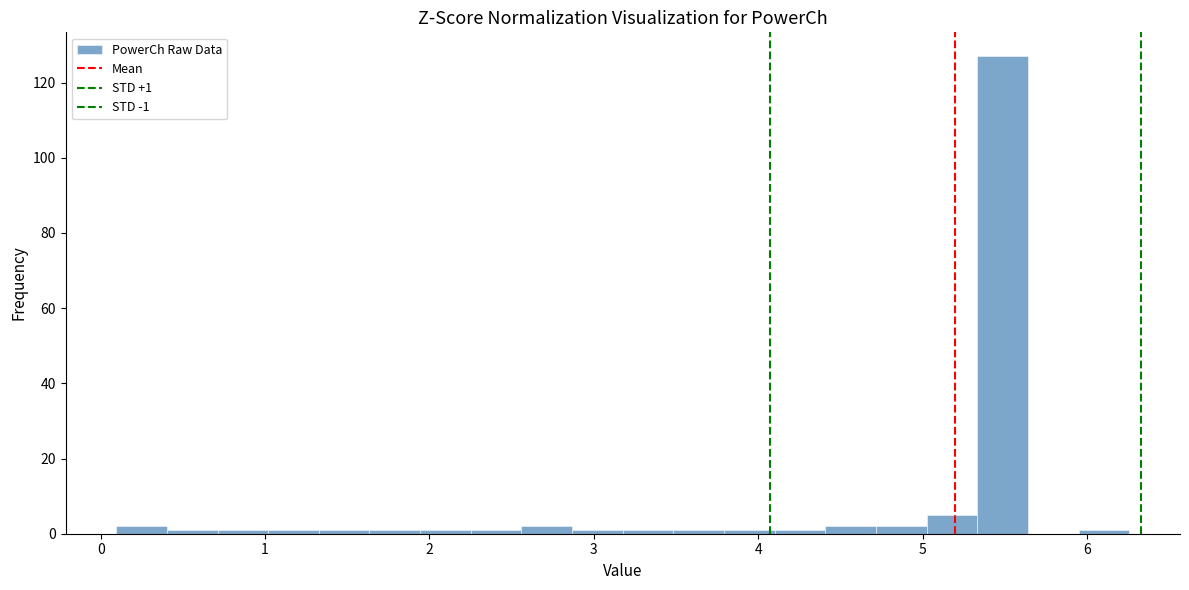

Around what value on the x-axis is the tallest bar? Give the approximate position of its centre, as read against the axis.

5.5